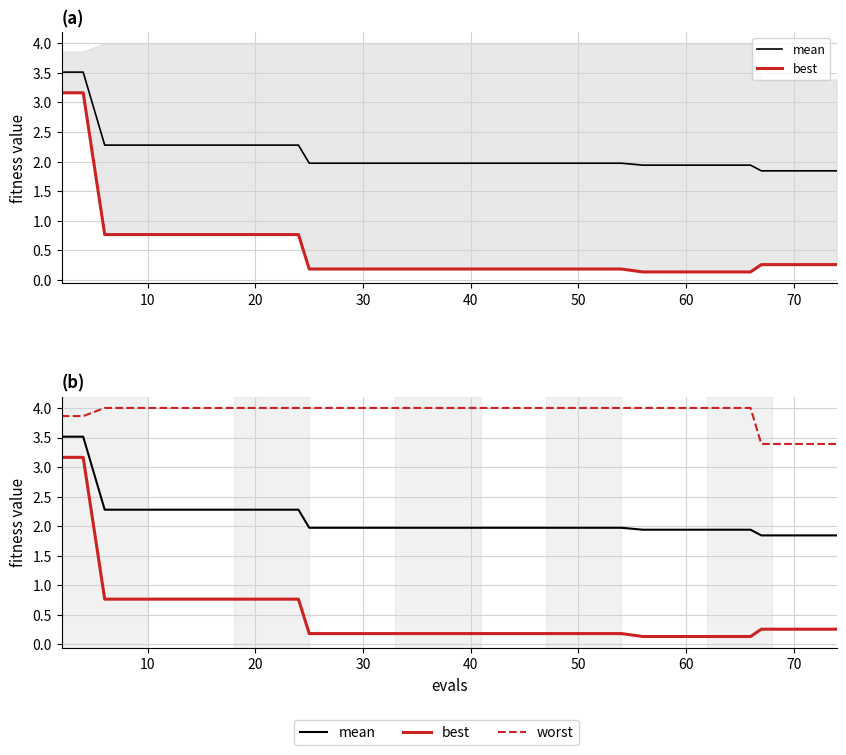

Which series has the largest range (max minus min)?

best